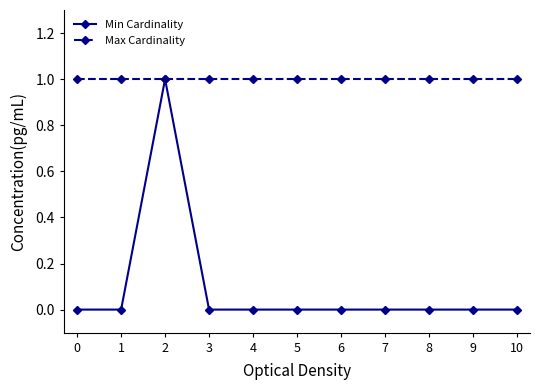

At 0, list the series in order from largest to smallest.

Max Cardinality, Min Cardinality